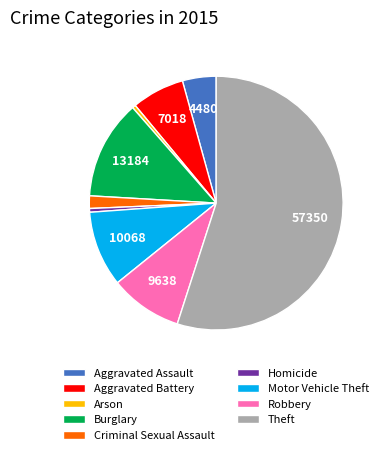

Count the number of slices in the pie.

9